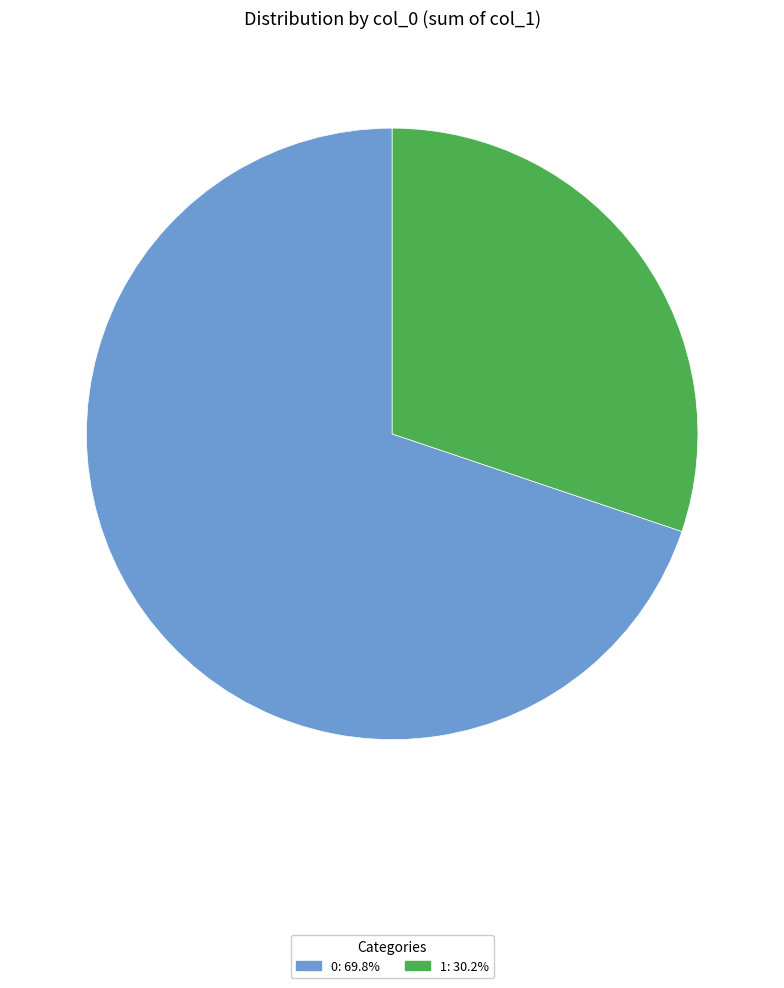

Is there any slice that represents more than half of the pie?

Yes